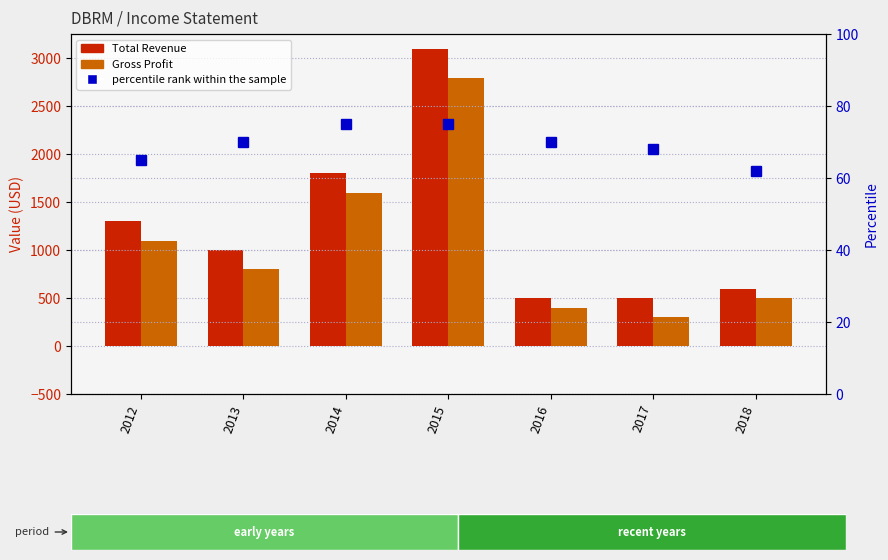

Reading left to right, list all the values displayed in this chart.

Total Revenue: 2012=1300	2013=1000	2014=1800	2015=3100	2016=500	2017=500	2018=600
Gross Profit: 2012=1100	2013=800	2014=1600	2015=2800	2016=400	2017=300	2018=500
percentile rank within the sample: 2012=65	2013=70	2014=75	2015=75	2016=70	2017=68	2018=62